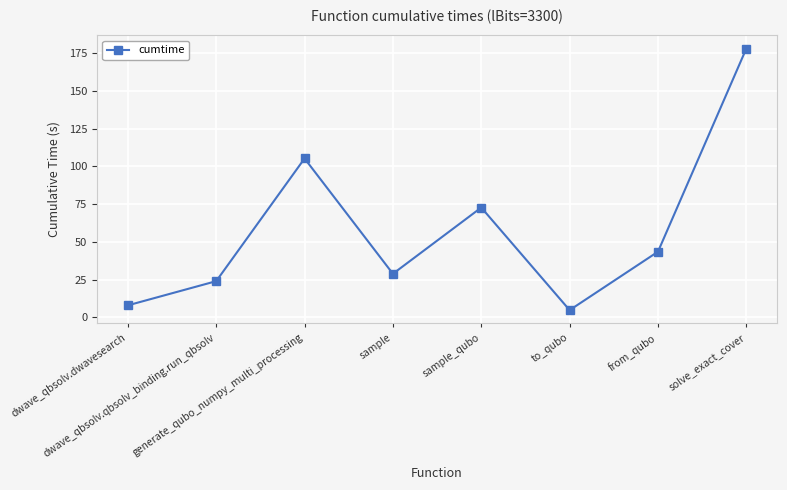

How many interior local peaks (higher than both neighbors) does the data have?

2